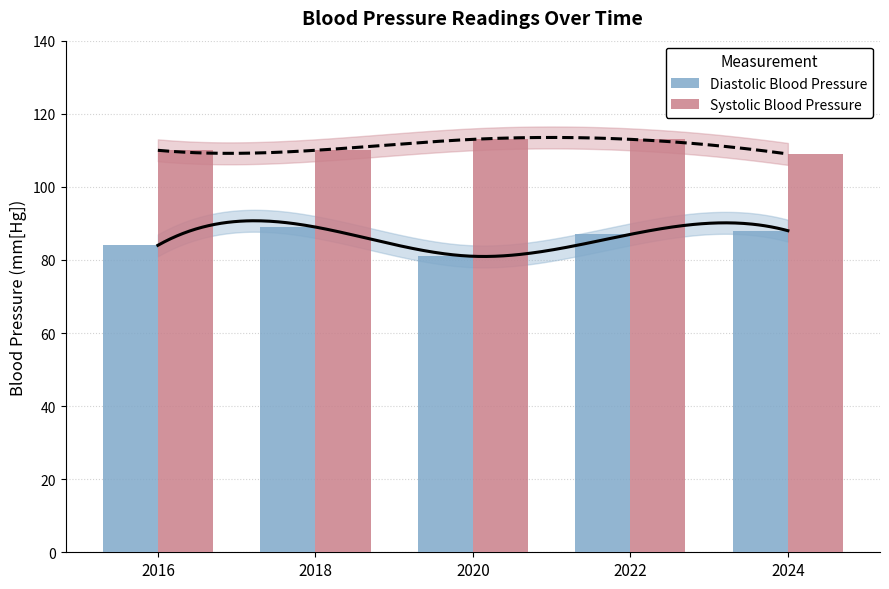

How many bars are there in total?

10